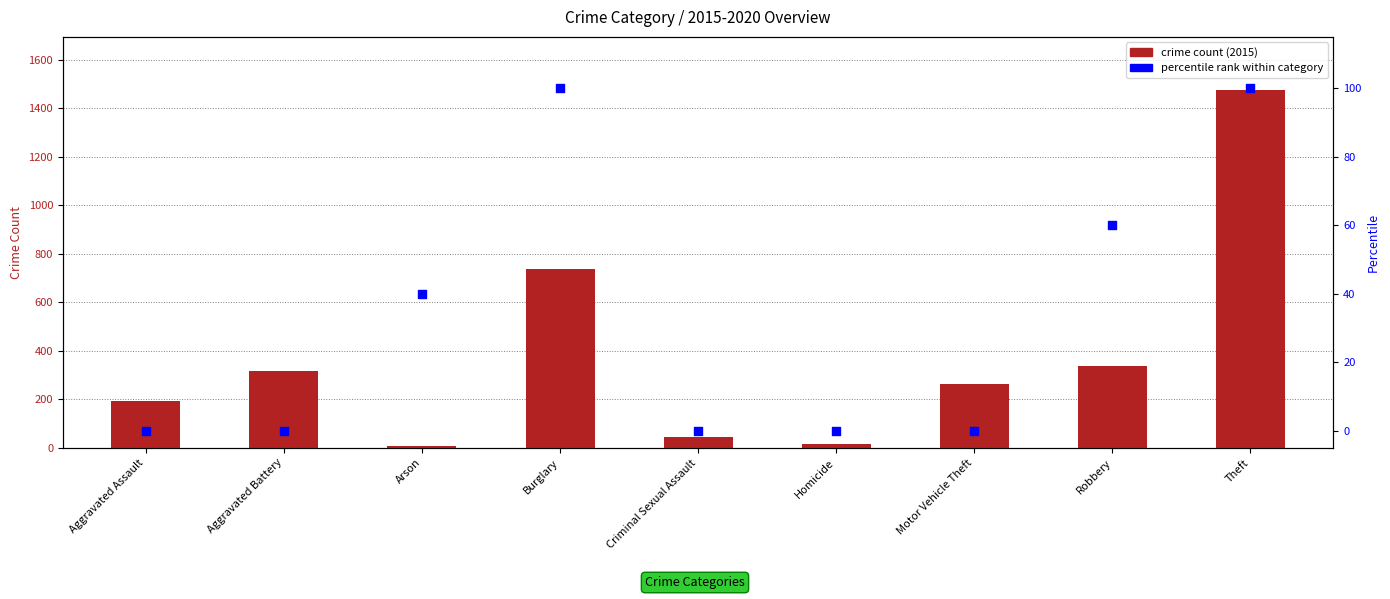

Which series has the largest total across all categories?

crime count (2015)